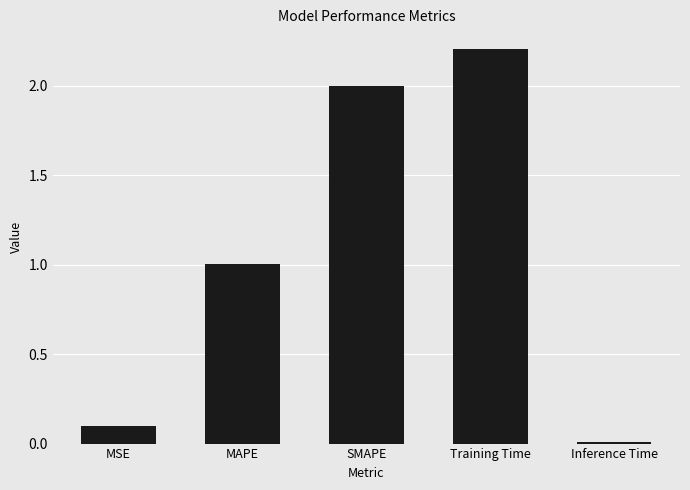

Rank the categories by value from highest to lowest.

Training Time, SMAPE, MAPE, MSE, Inference Time